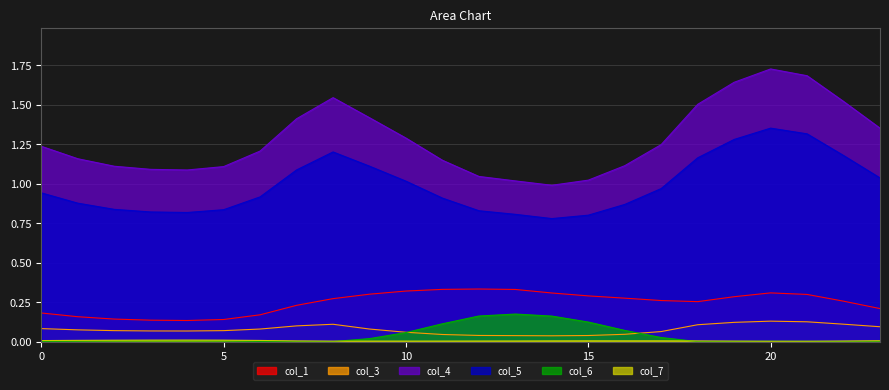

Which series has the largest range (max minus min)?

col_4